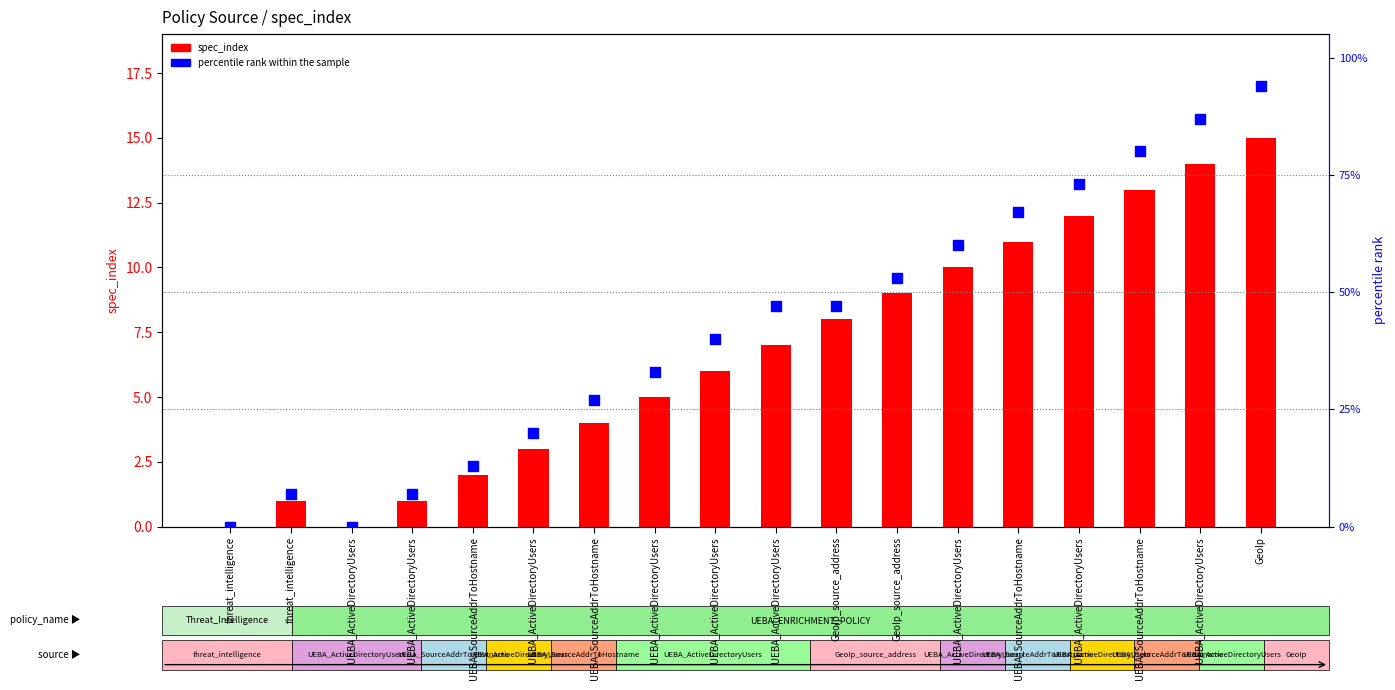

What are all the series names shown in the legend?

spec_index, percentile rank within the sample